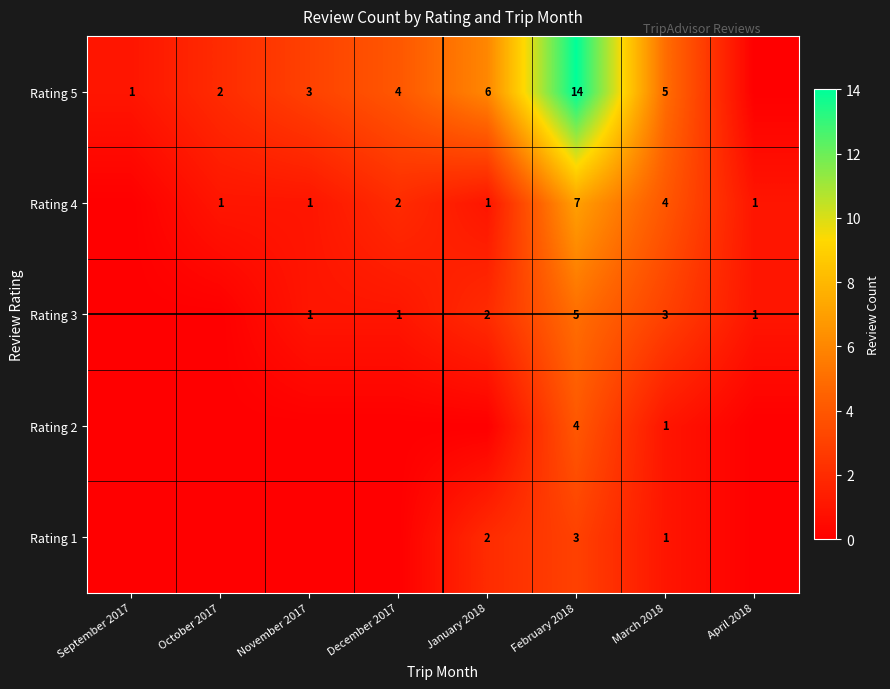

What is the sum of the Rating 4 values at January 2018 and March 2018?

5